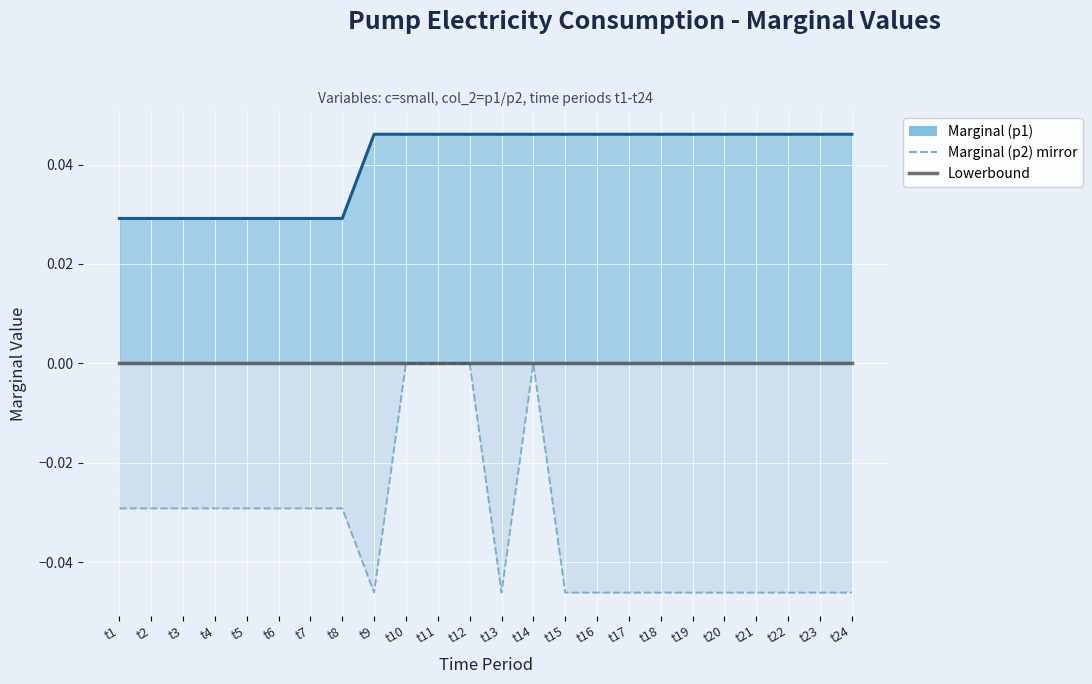

At which category is the sum across all series the highest?

t10